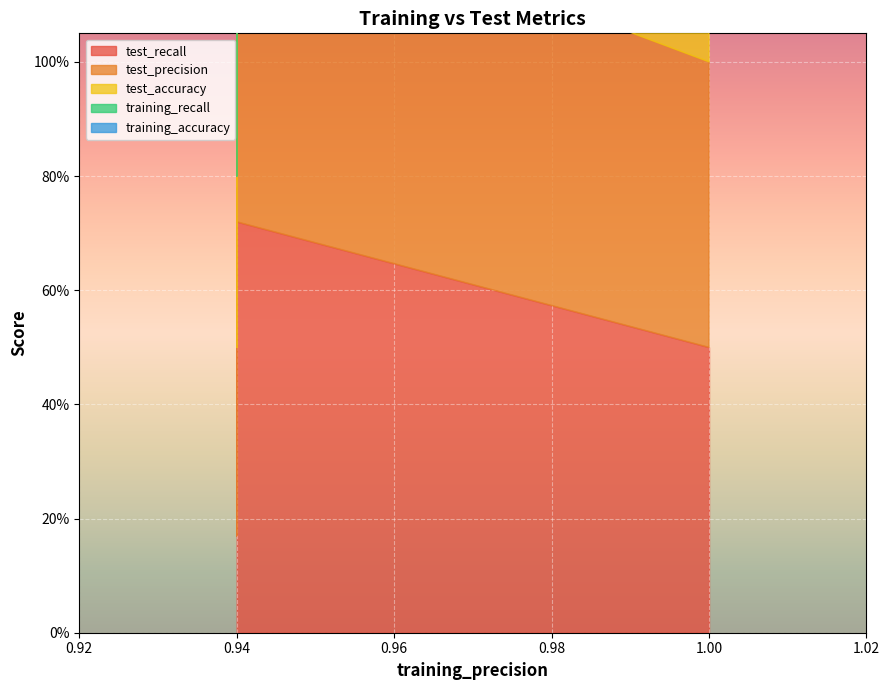

True or false: training_recall and test_precision cross at least once.

False